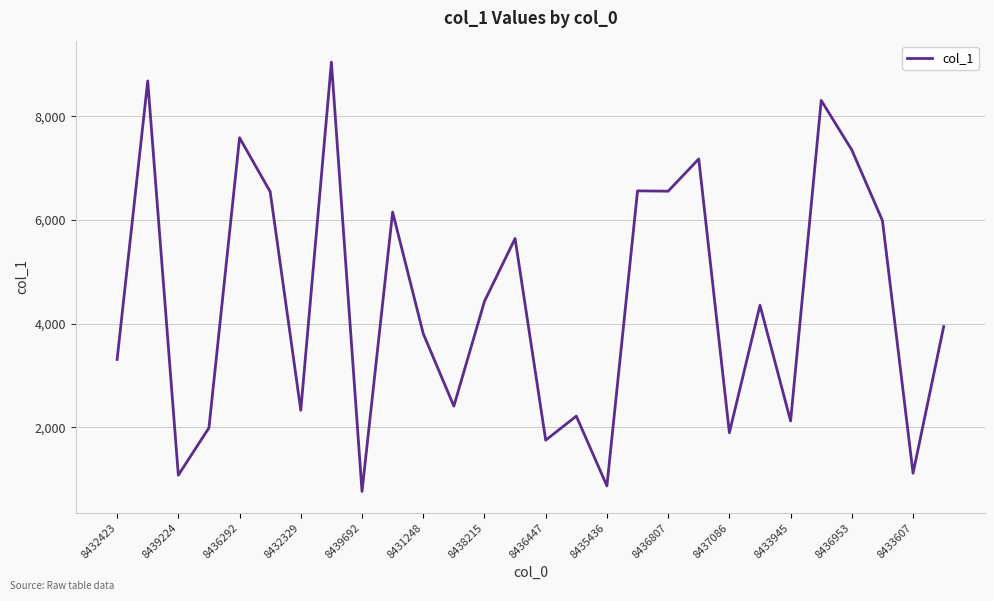

What is the difference between the maximum and minimum values?

8283